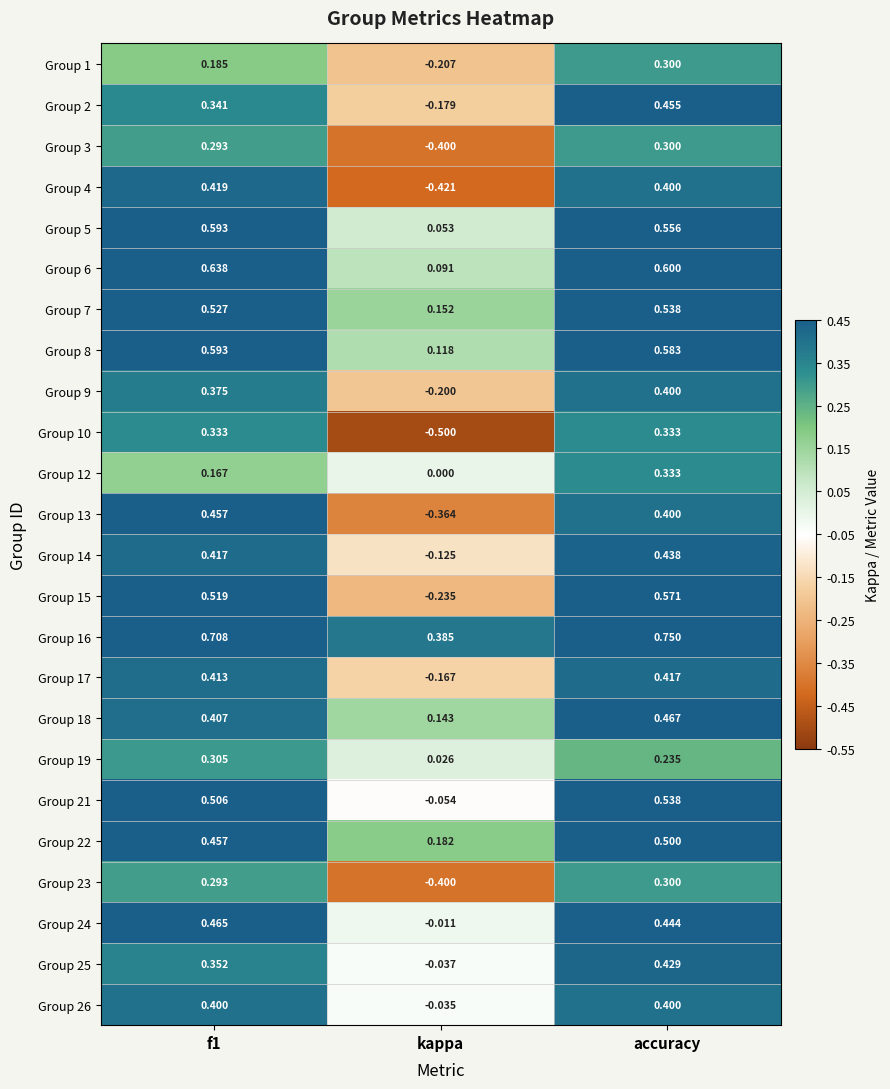

Which series has the largest total across all categories?

Group 16